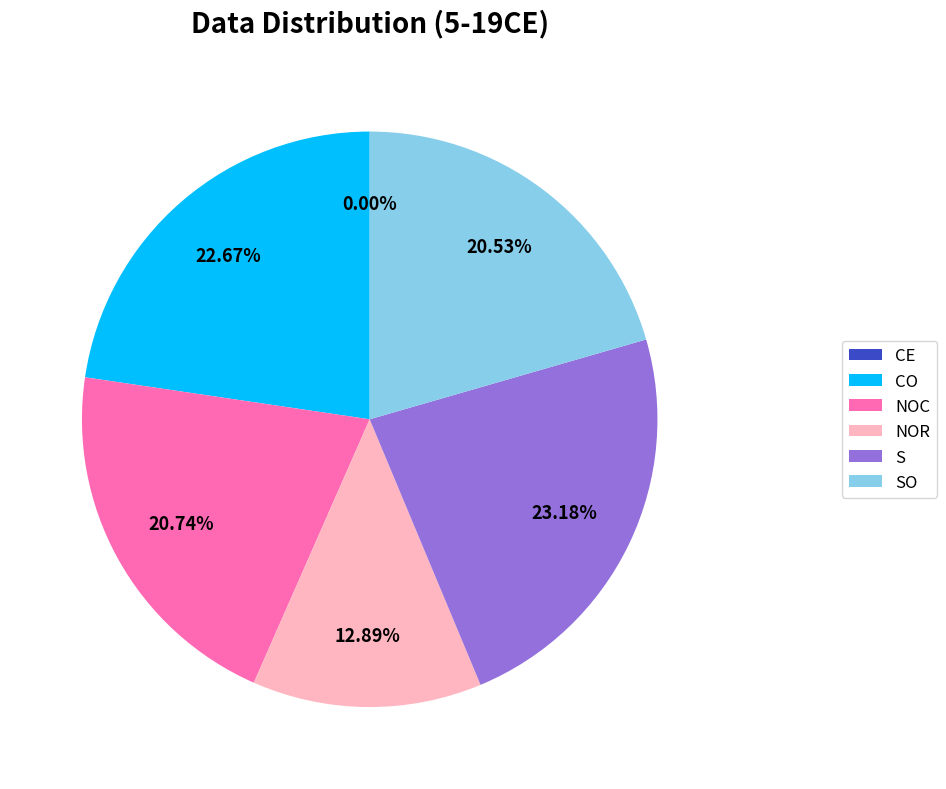

To the nearest percent, what is the combined percentage of SO and CO?

43%